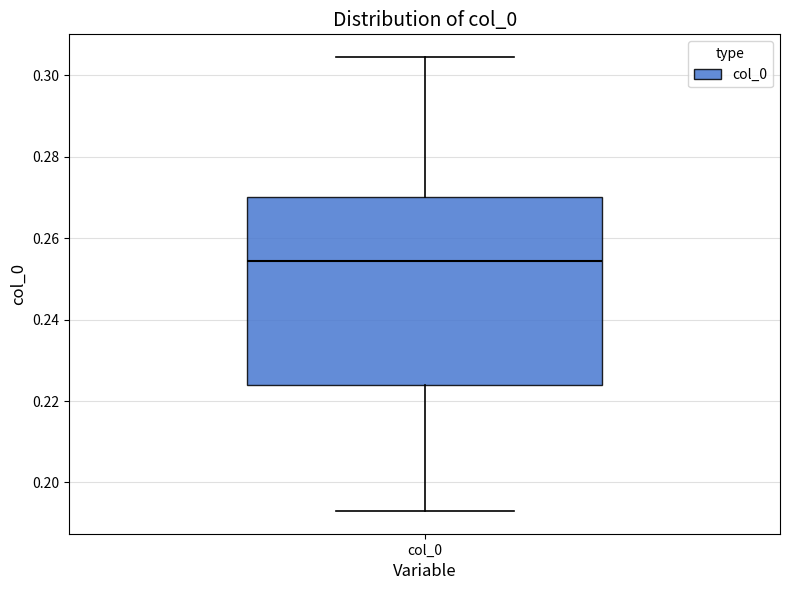

Transcribe this box plot: give where the median line is, the range the box spans, and where the two whiskers end, as read against the y-axis. The values are not printed on the chart, so give them approximately, as read against the axis.

median 0.254, box 0.224 to 0.270, whiskers 0.192 to 0.304